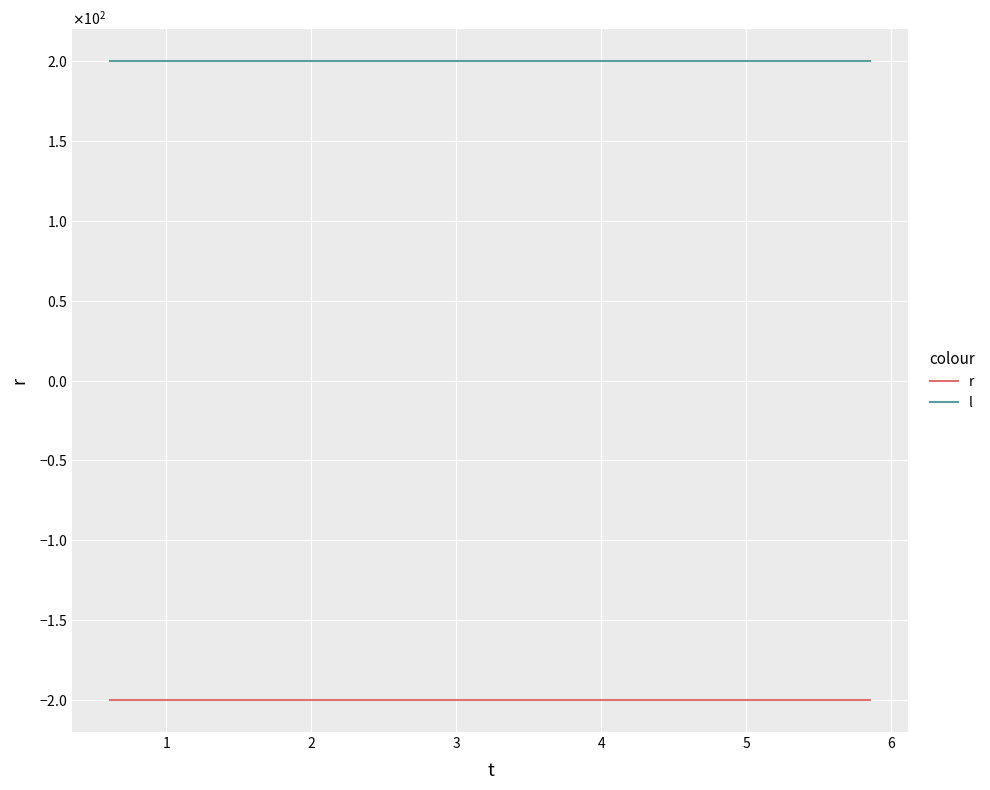

Reading left to right, transcribe all the data shown in this chart.

r: -200	-200	-200	-200	-200	-200	-200	-200	-200	-200	-200	-200	-200	-200	-200	-200	-200	-200	-200	-200
l: 200	200	200	200	200	200	200	200	200	200	200	200	200	200	200	200	200	200	200	200